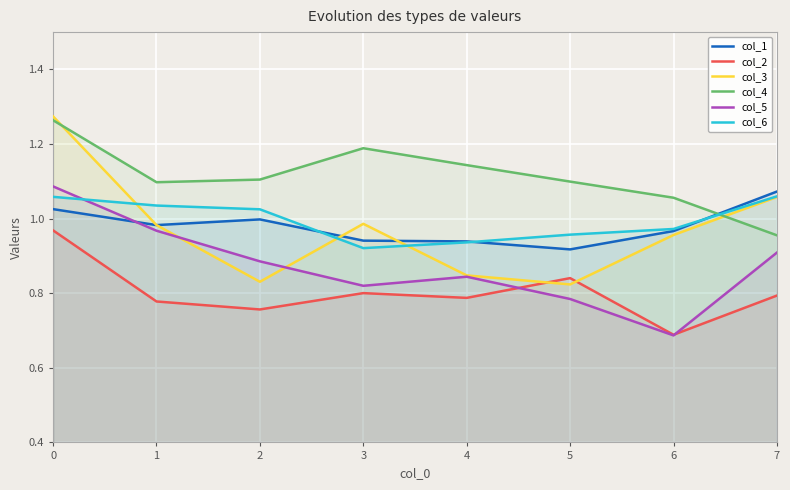

True or false: col_4 has a value of 1.0 at 7.

True